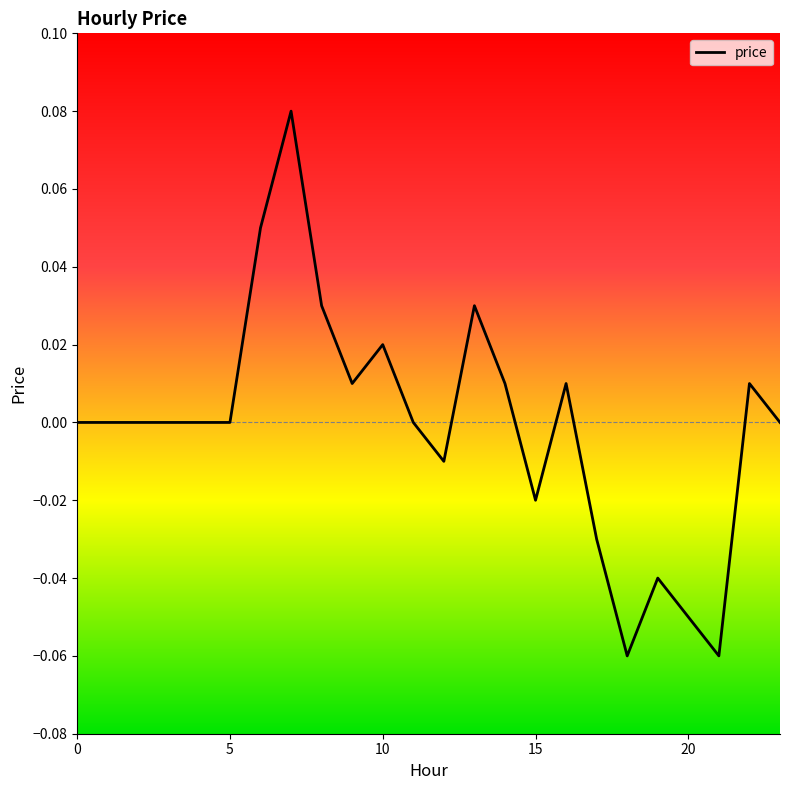

What is the difference between the maximum and second lowest values?

0.1